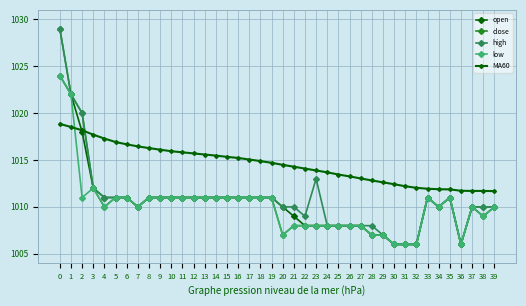

Which category has the lowest value across all series?

30